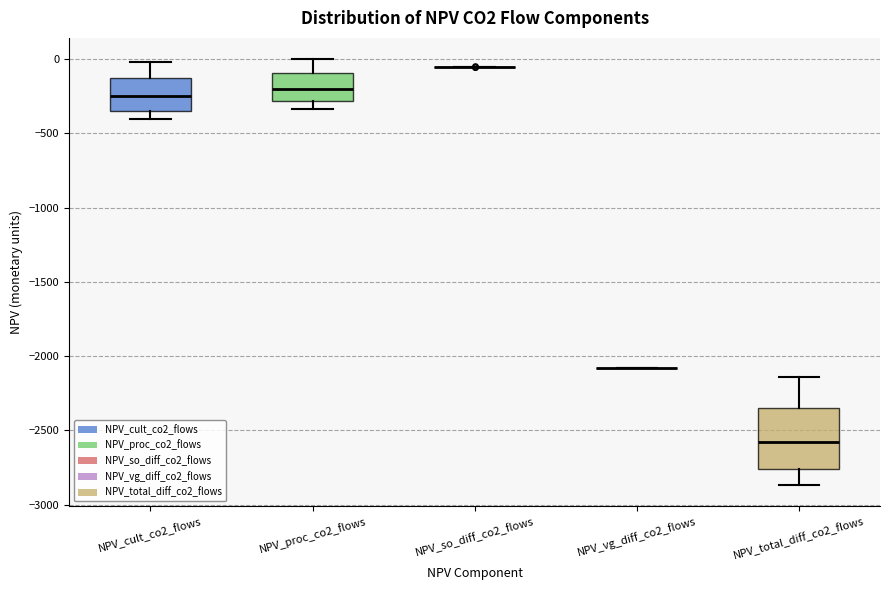

Comparing the boxes themselves (not the whiskers), which one is the tallest?

NPV_total_diff_co2_flows